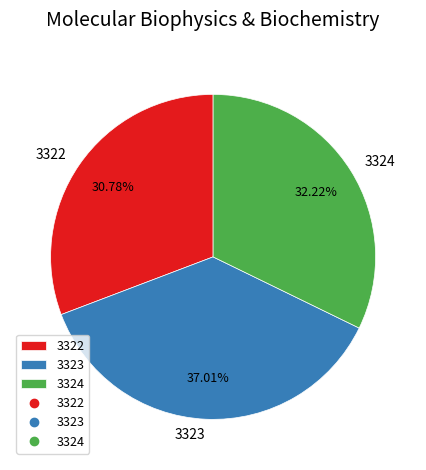

To the nearest percent, what portion does 3324 represent?

32%